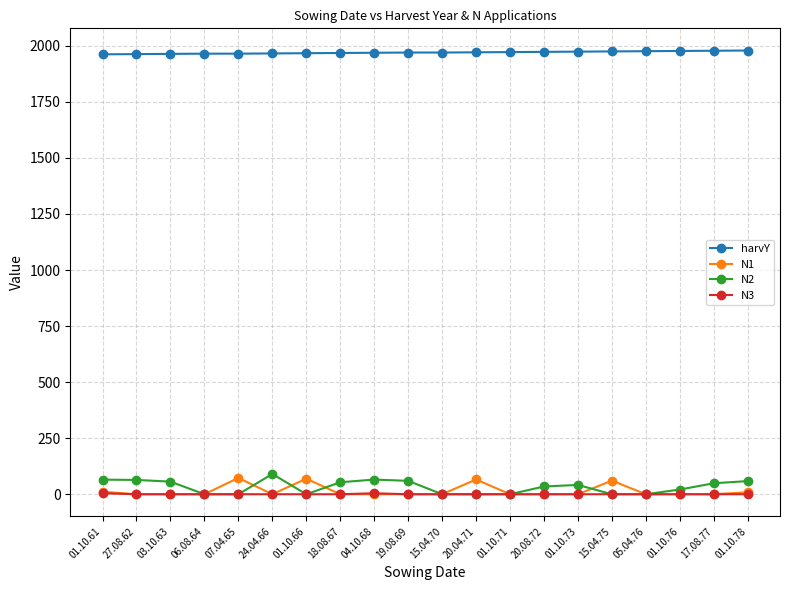

What is the total value across all series at 18.08.67?

2021.4